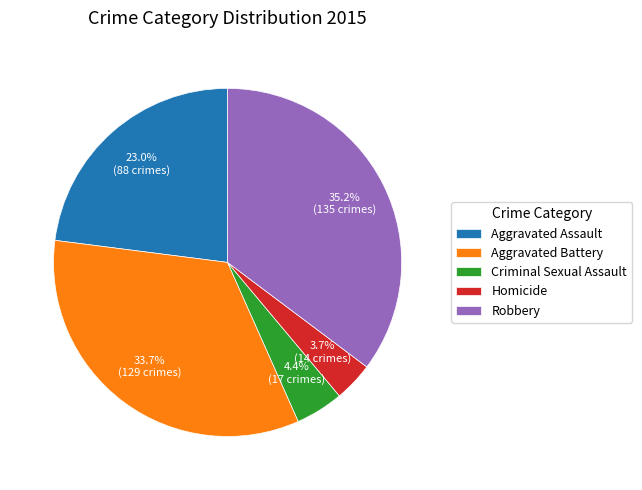

How many slices are in this pie chart?

5